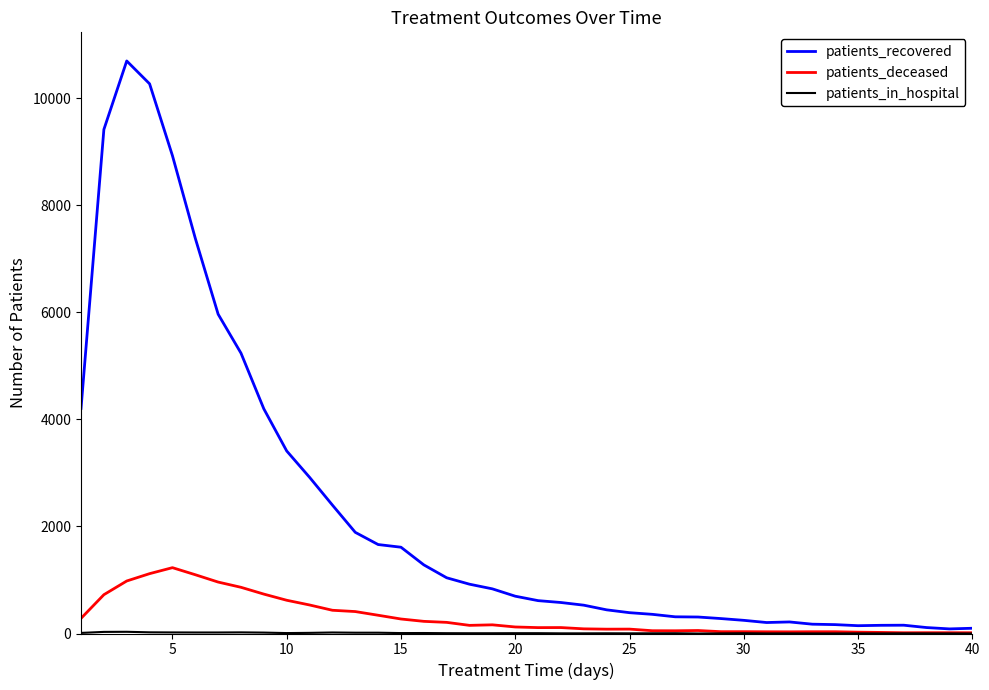

Which series has the largest range (max minus min)?

patients_recovered